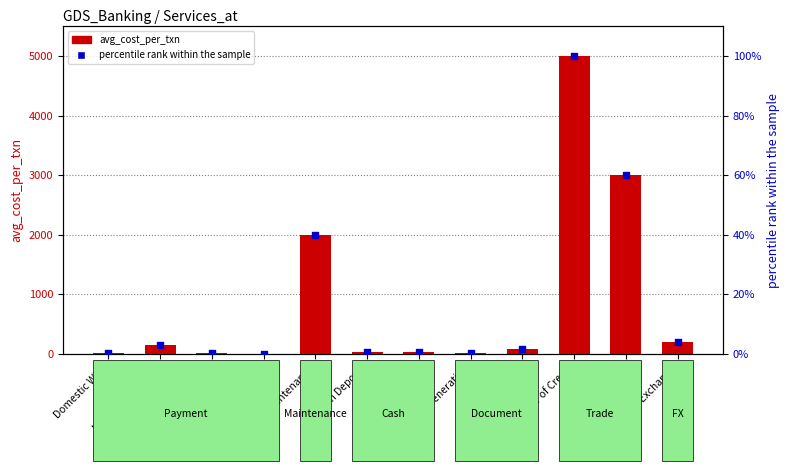

What are all the series names shown in the legend?

avg_cost_per_txn, percentile rank within the sample